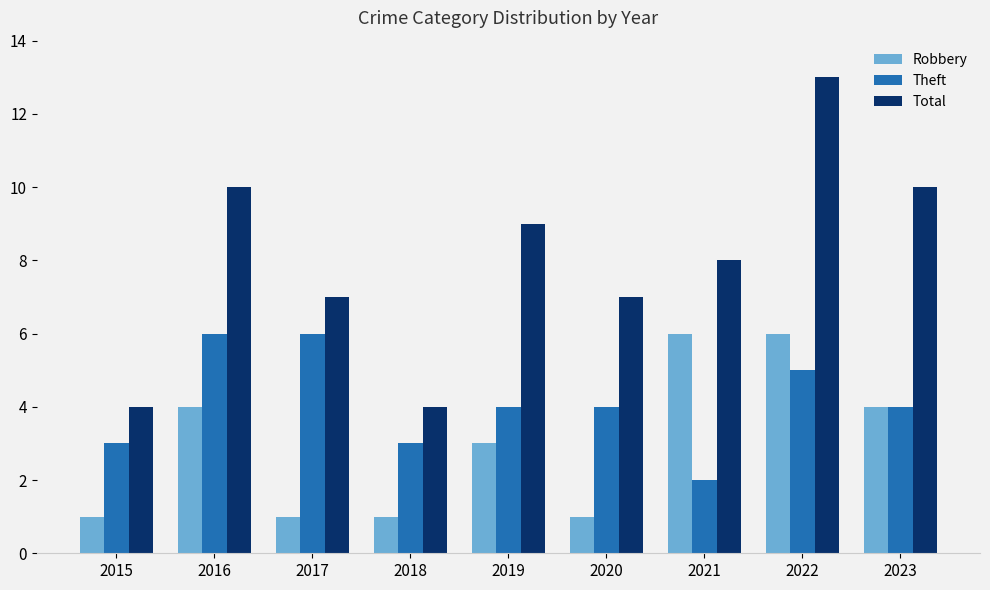

At 2021, list the series in order from largest to smallest.

Total, Robbery, Theft